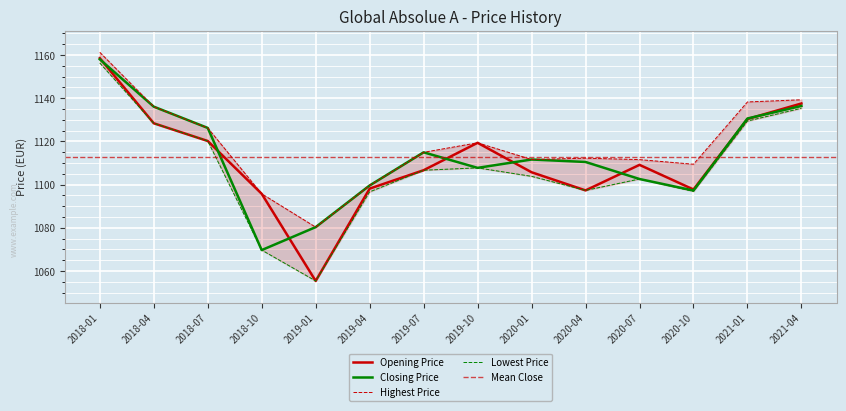

Which series has the largest total across all categories?

Highest Price